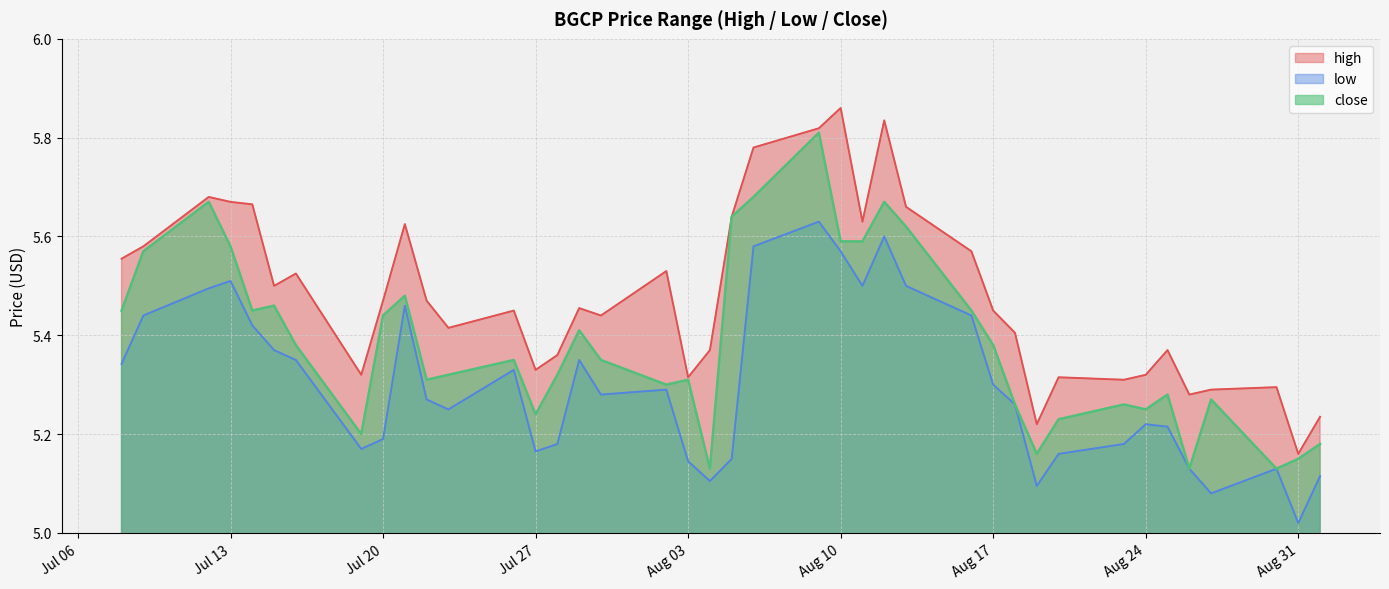

True or false: high and close intersect in this chart.

False